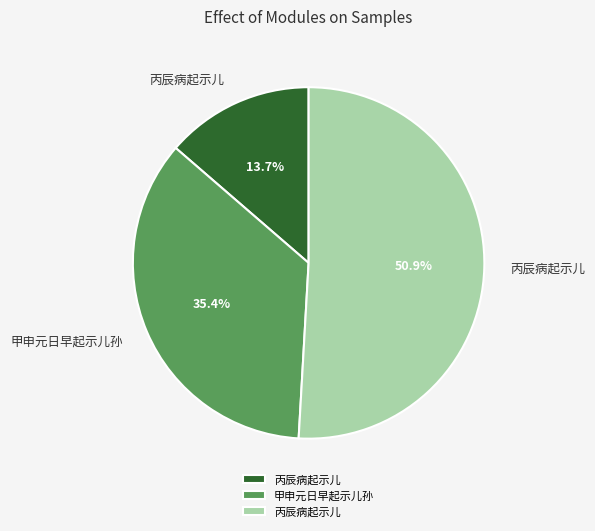

Is there any slice that represents more than half of the pie?

Yes